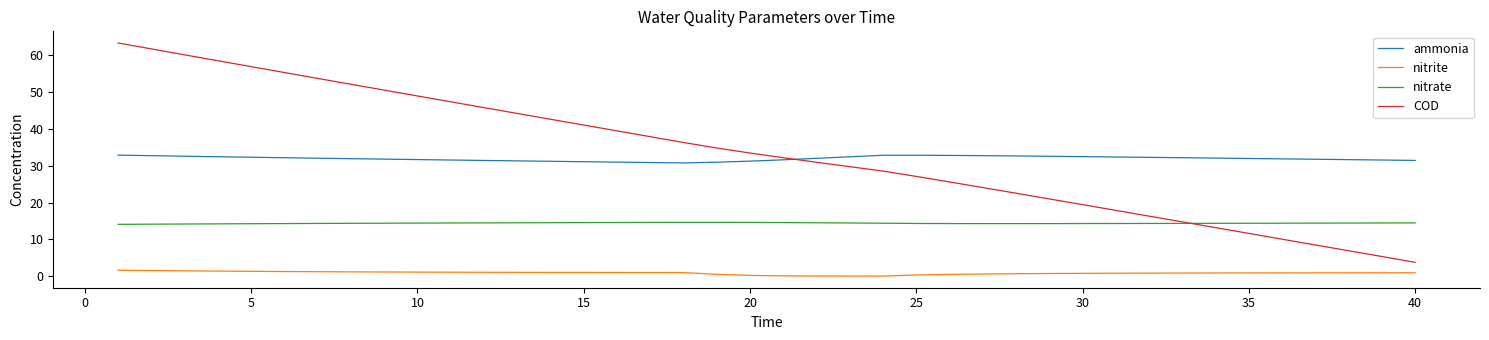

True or false: ammonia and nitrite cross at least once.

False